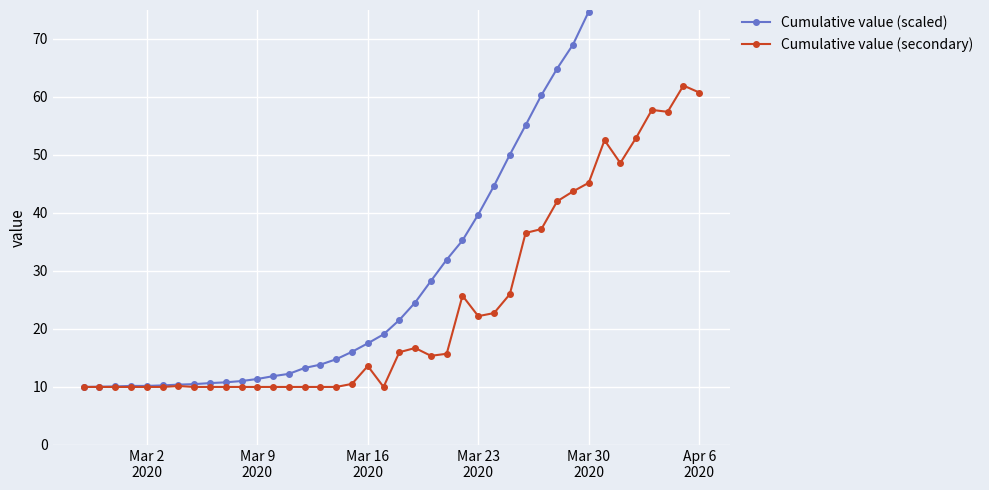

True or false: Cumulative value (scaled) and Cumulative value (secondary) intersect in this chart.

False